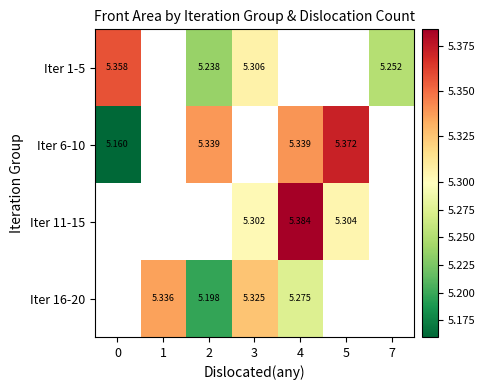

Is the value of Iter 16-20 at 3 greater than the value of Iter 6-10 at 0?

Yes